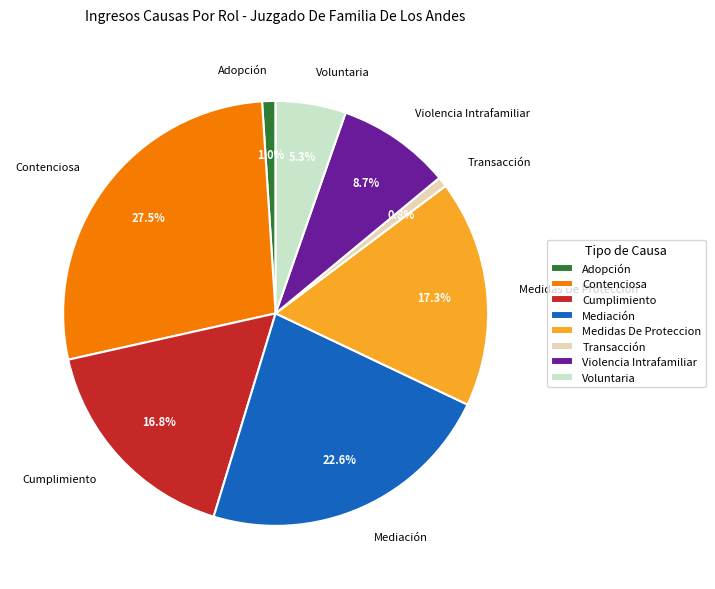

What is the ratio of the value at Medidas De Proteccion to the value at Cumplimiento?

1.0